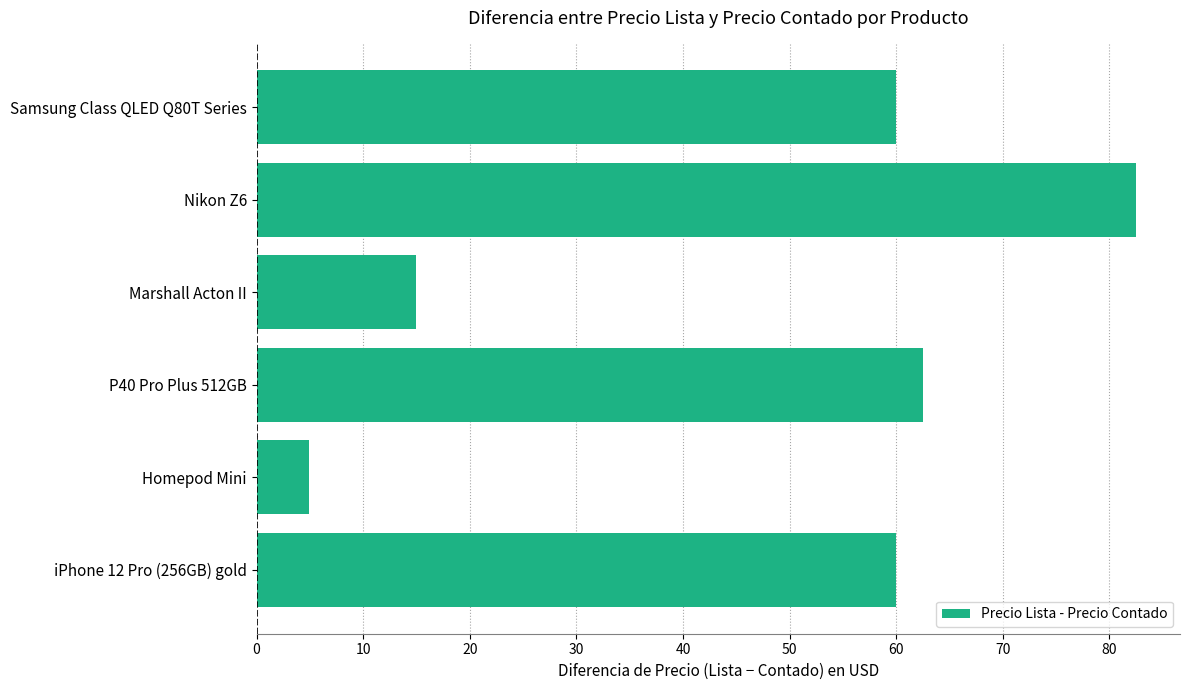

The chart shows a value of 82.5 at Nikon Z6. True or false?

True